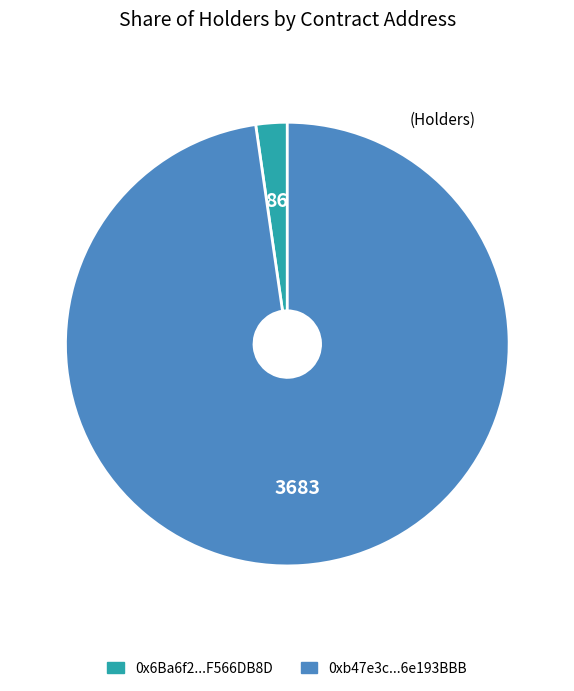

True or false: 0x6Ba6f2...F566DB8D accounts for 2% of the total.

True